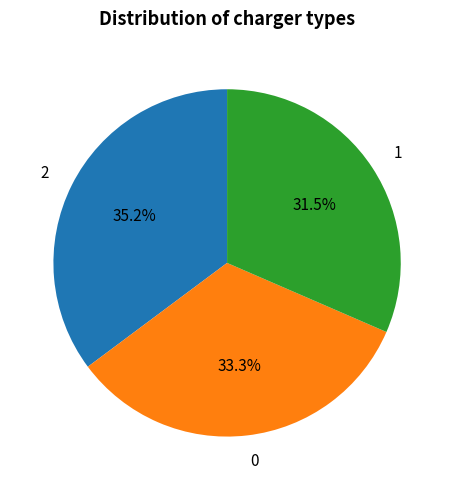

To the nearest percent, what is the combined percentage of 0 and 2?

68%